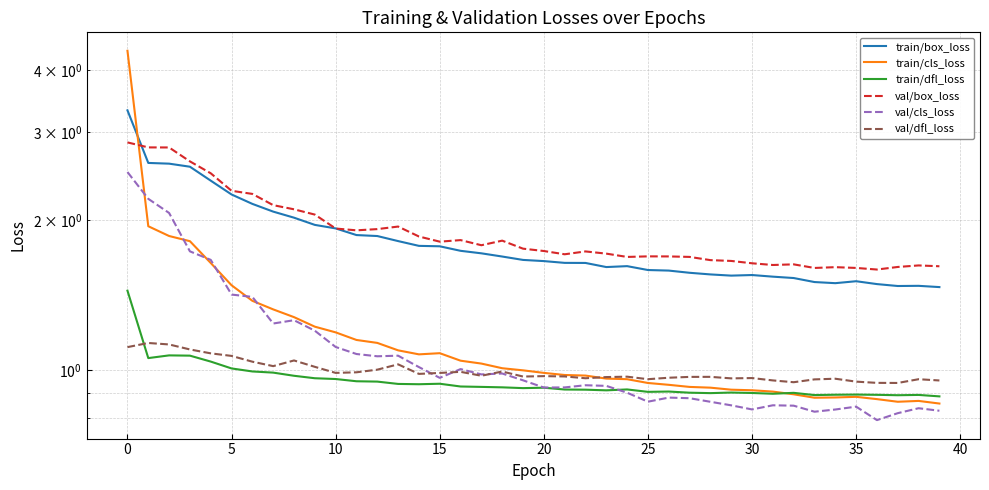

What is the maximum value for train/dfl_loss?

1.4